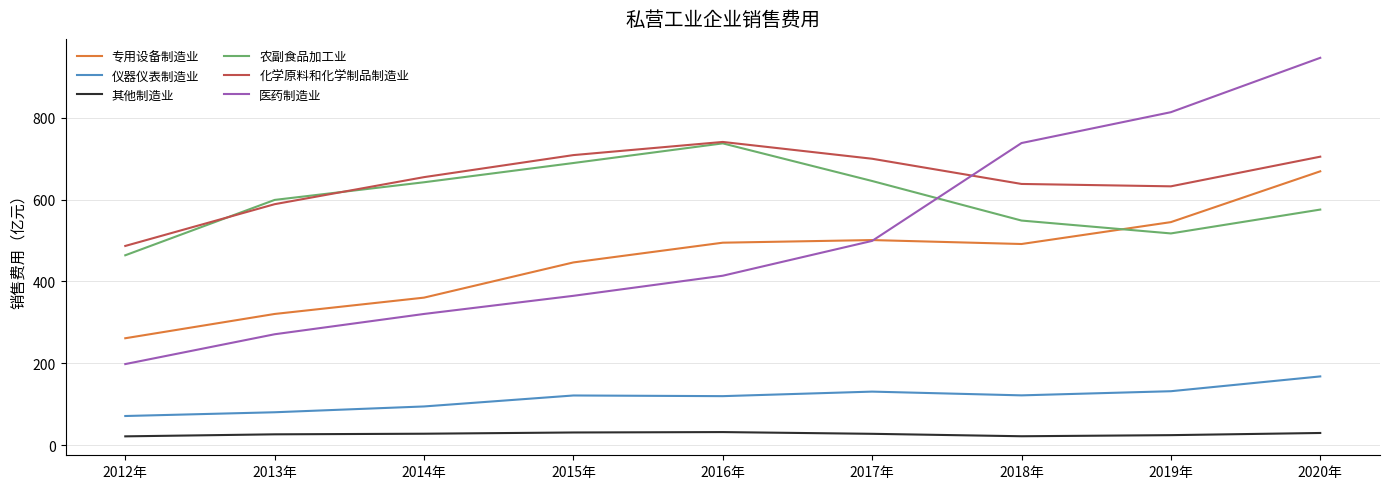

What is the total value across all series at 2012年?

1503.0